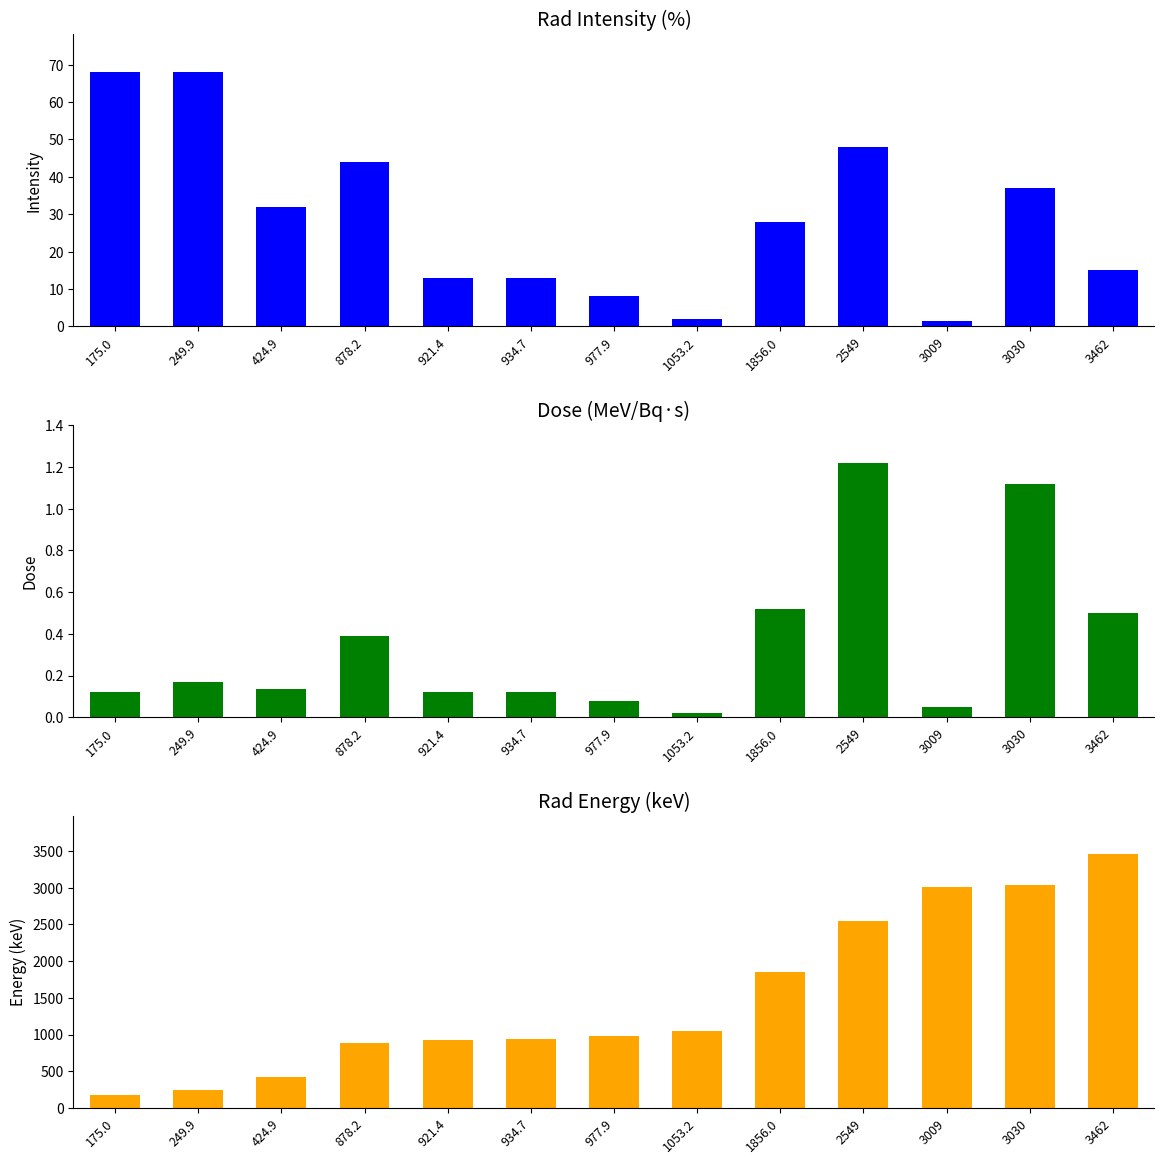

Are the bars grouped side by side (vs. stacked)?

Yes